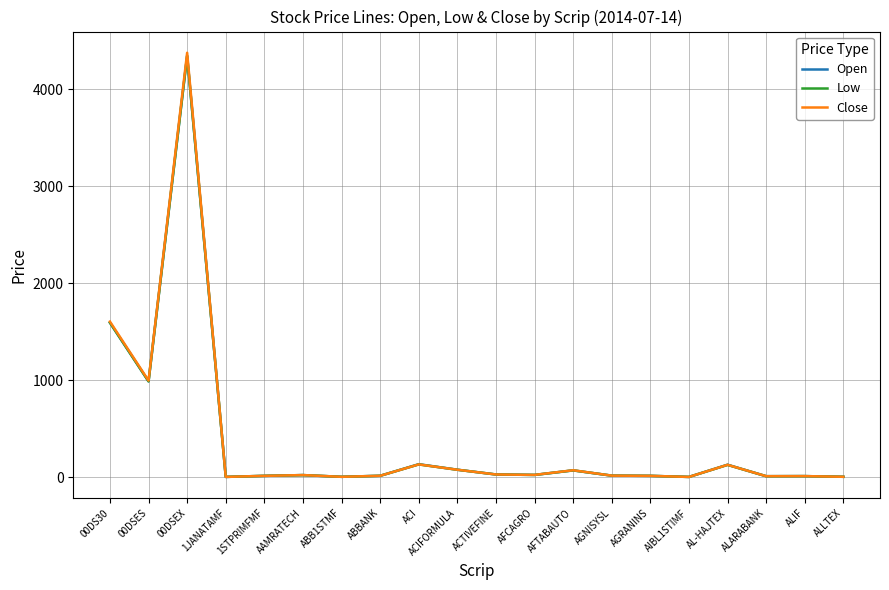

At which label is Close closest to 2191?

00DS30